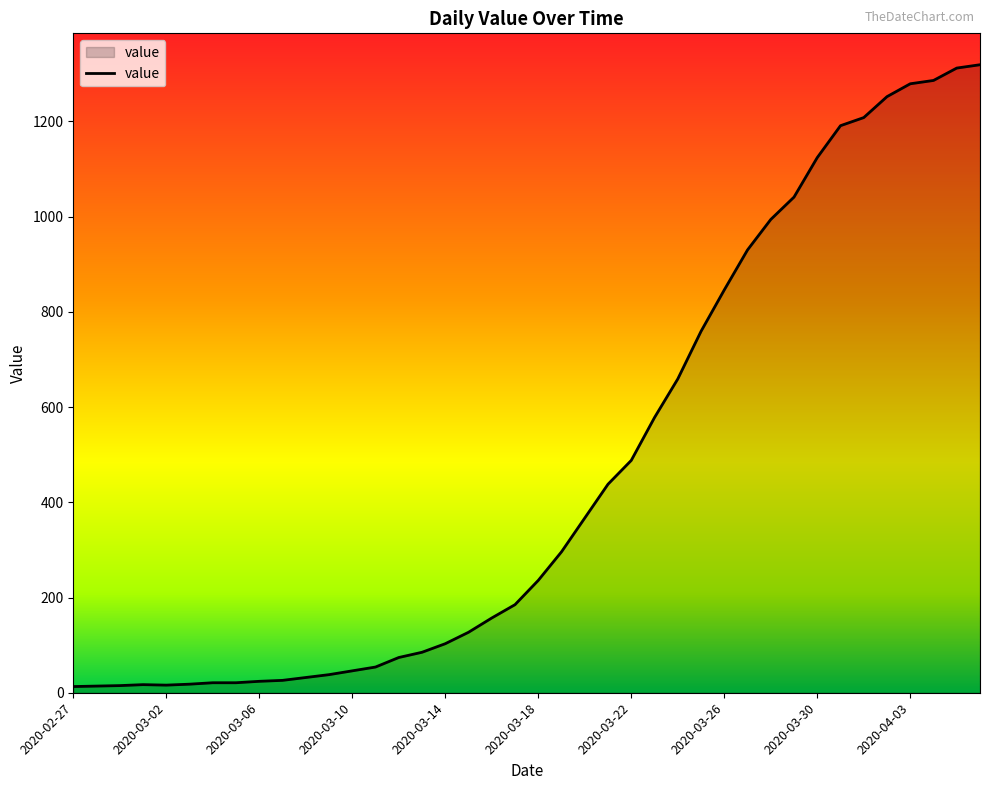

What is the difference between the maximum and minimum values?

1306